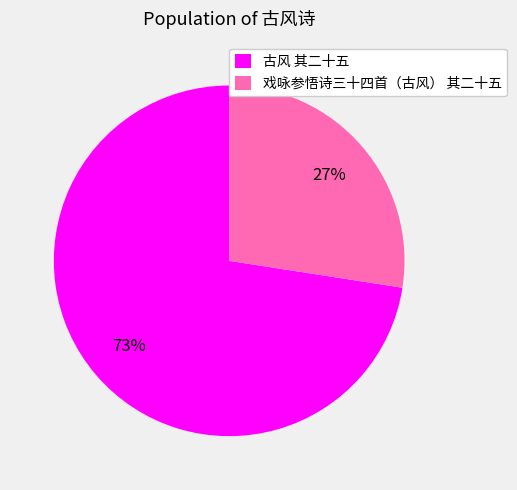

Is the sum of 戏咏参悟诗三十四首（古风） 其二十五 and 古风 其二十五 greater than half?

Yes